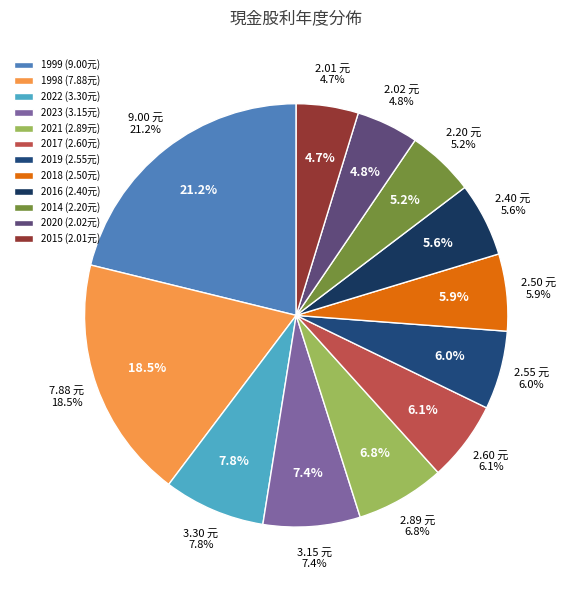

Is there any slice that represents more than half of the pie?

No